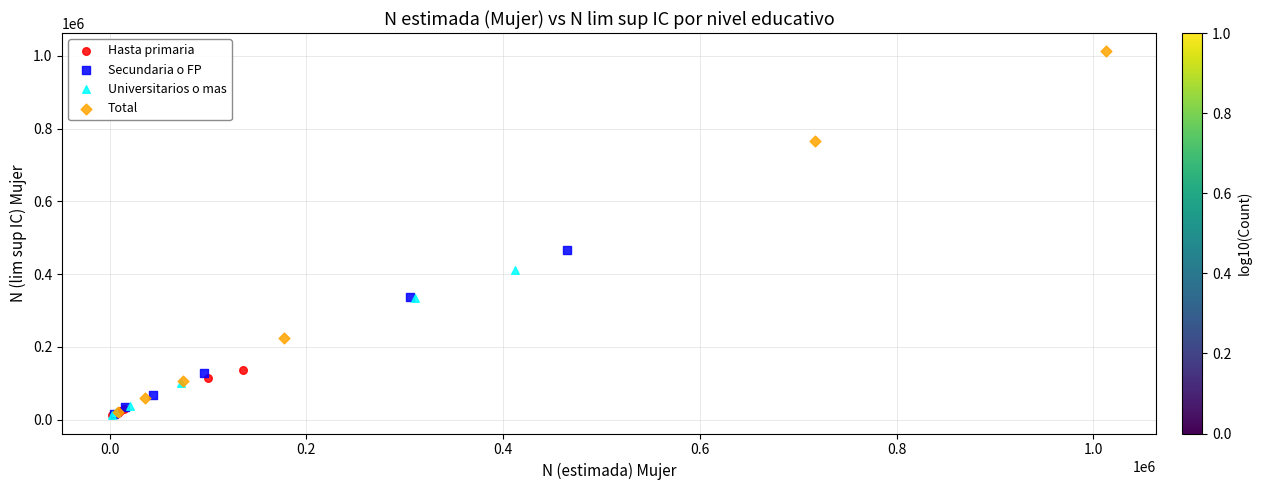

Which series contains the highest Y value?

Total